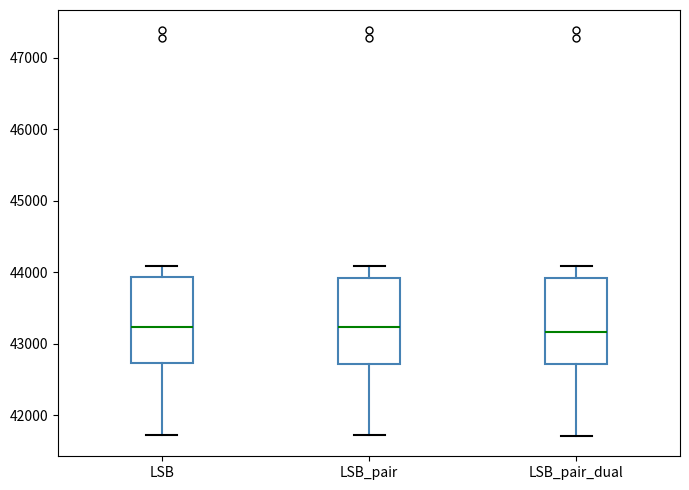

Reading left to right, transcribe this box plot: for each box, give where its median line is, the range the box spans, and where its two whiskers end, as read against the y-axis. The values are not printed on the chart, so give them approximately, as read against the axis.

LSB: median 43200, box 42700 to 43900, whiskers 41700 to 44100
LSB_pair: median 43200, box 42700 to 43900, whiskers 41700 to 44100
LSB_pair_dual: median 43200, box 42700 to 43900, whiskers 41700 to 44100